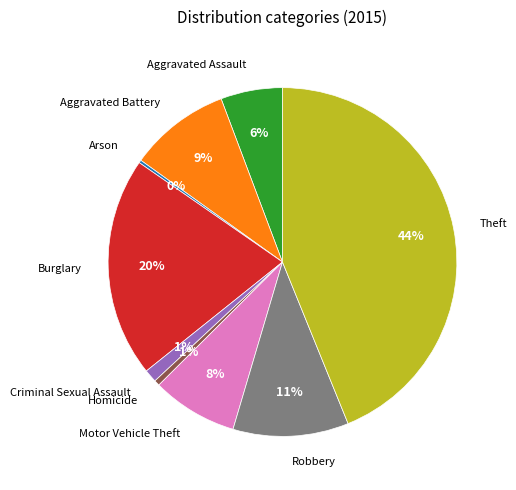

Combined, do Homicide and Aggravated Assault account for over 50%?

No